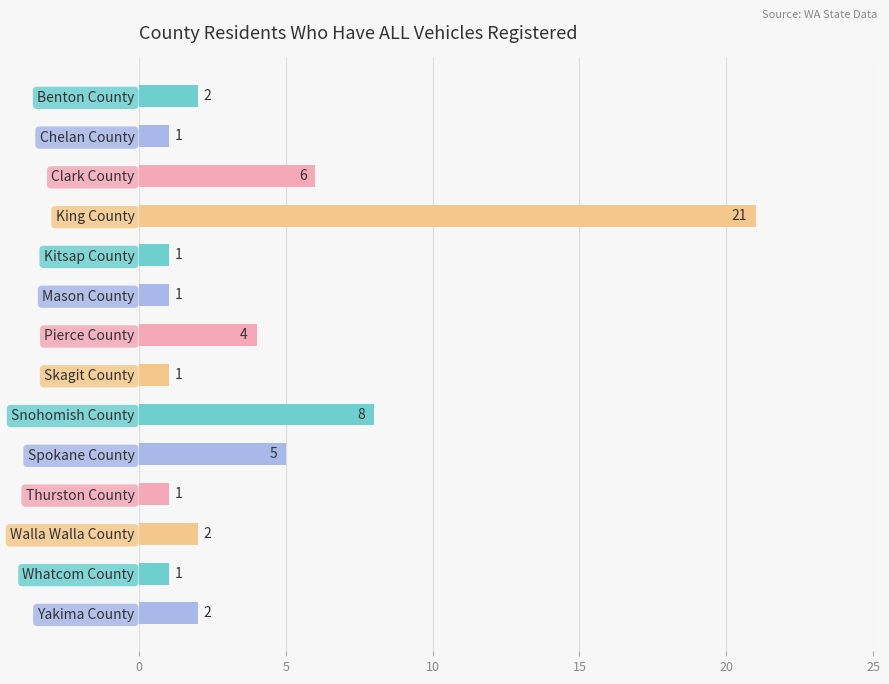

The chart shows a value of 2 at Benton County. True or false?

True